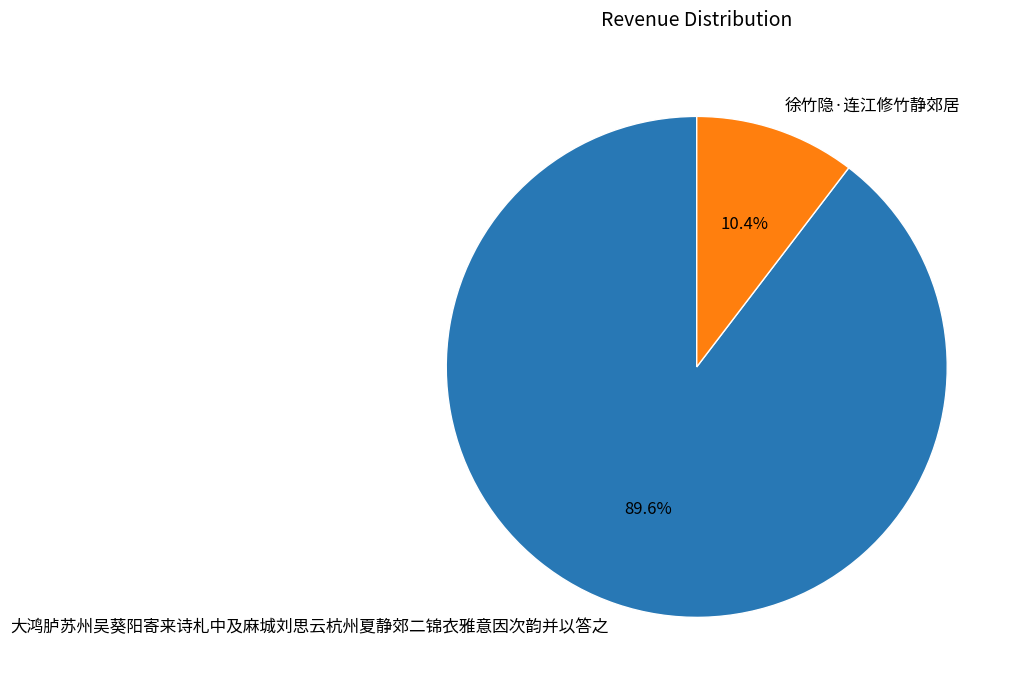

To the nearest percent, what is the difference between the 大鸿胪苏州吴葵阳寄来诗札中及麻城刘思云杭州夏静郊二锦衣雅意因次韵并以答之 and 徐竹隐·连江修竹静郊居 slice percentages?

79%